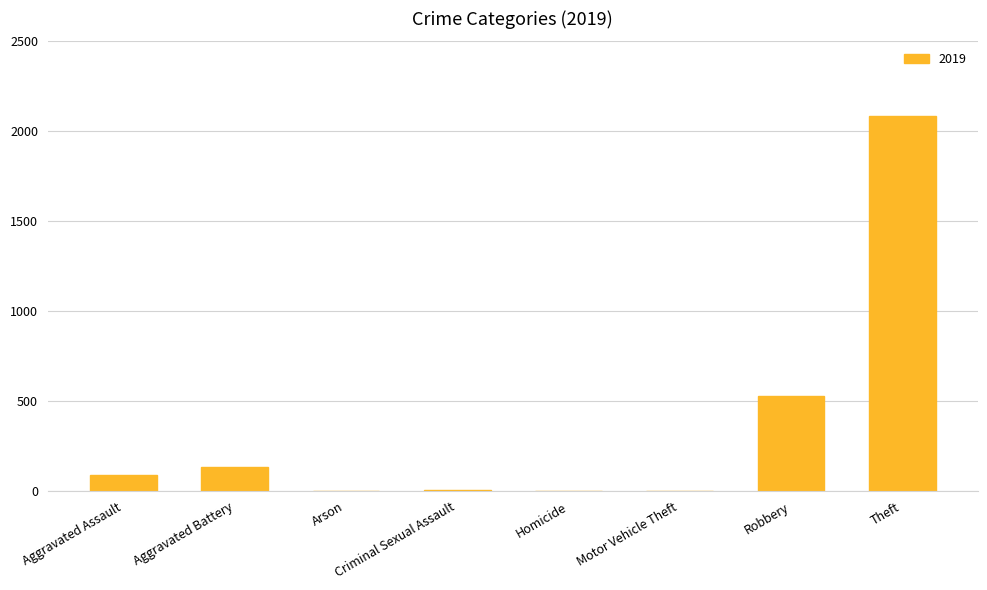

True or false: the data shows 2086 at Theft.

True